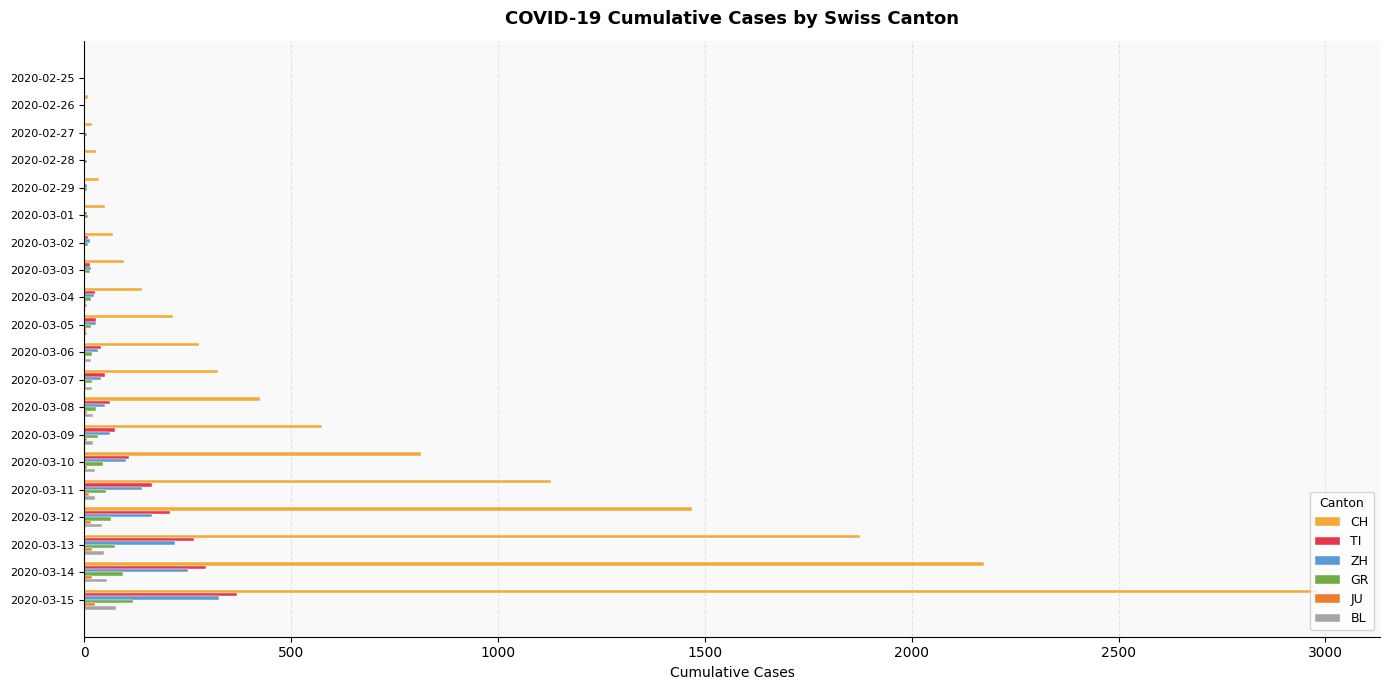

Count the number of categories in the chart.

20